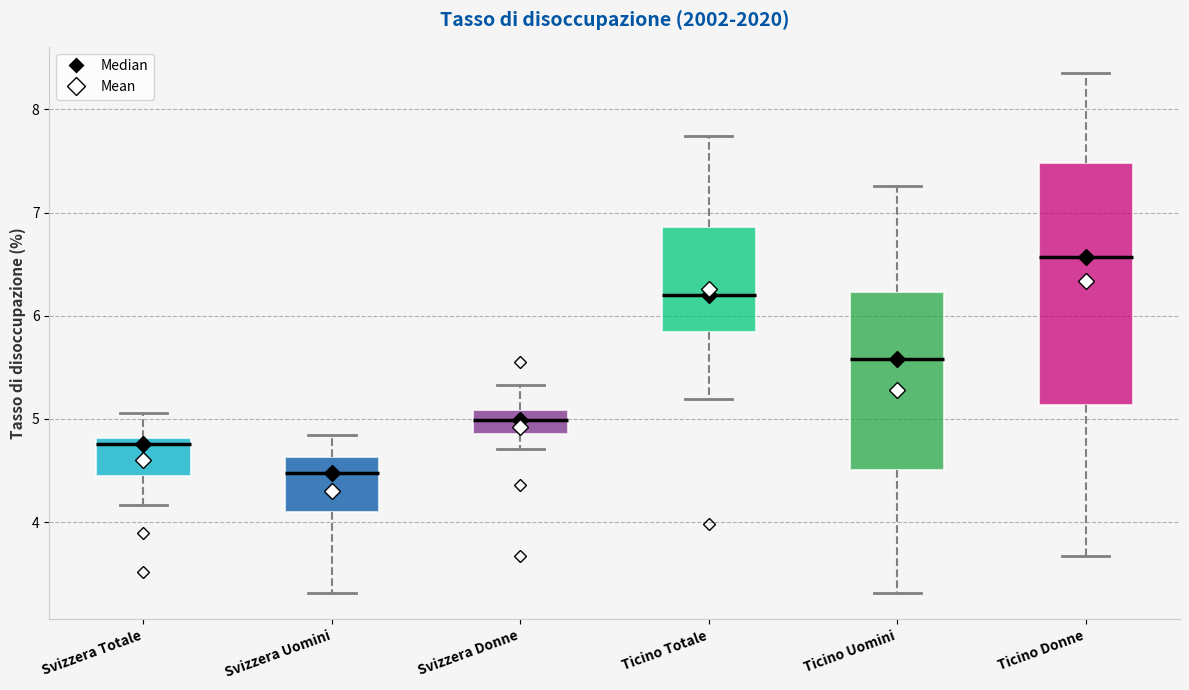

Which box has the highest median line?

Ticino Donne